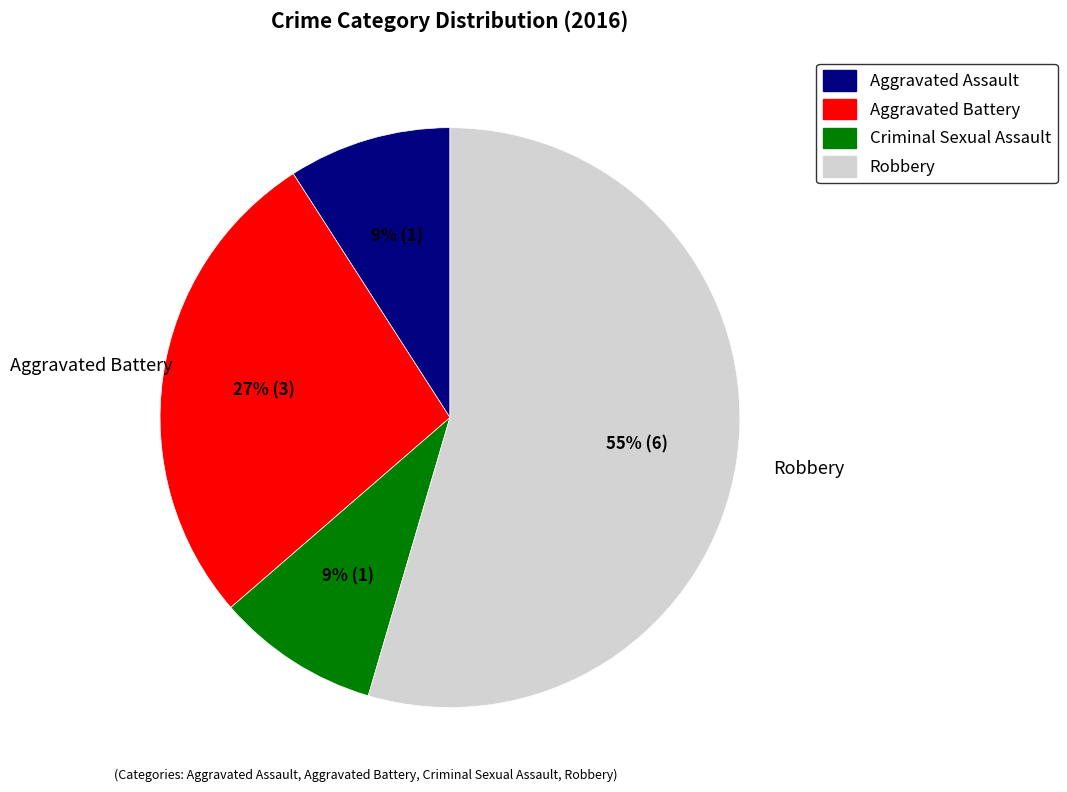

Count the number of slices in the pie.

4